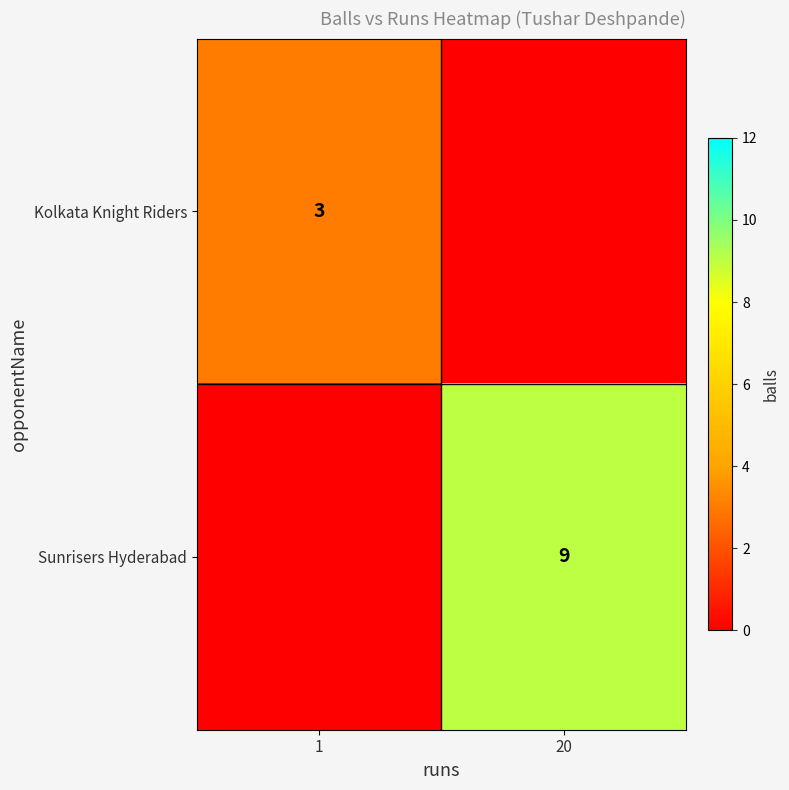

Is it true that Sunrisers Hyderabad equals 12 at 20?

False